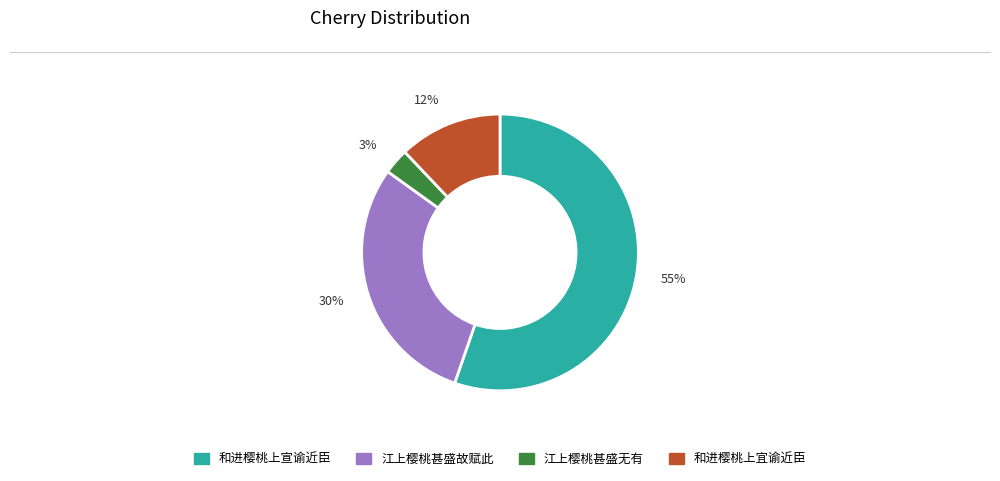

Rank the categories by value from lowest to highest.

江上樱桃甚盛无有, 和进樱桃上宜谕近臣, 江上樱桃甚盛故赋此, 和进樱桃上宣谕近臣